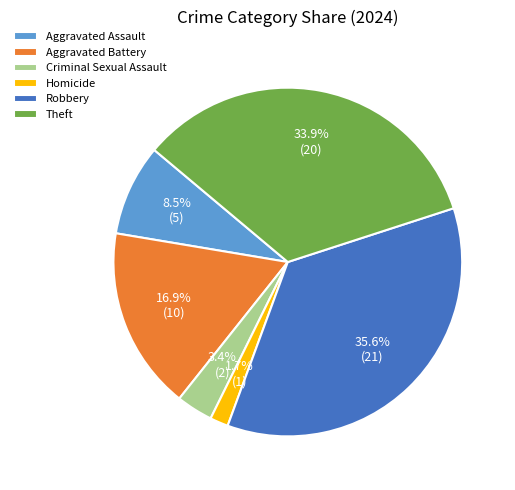

Which has a higher value, Aggravated Assault or Homicide?

Aggravated Assault